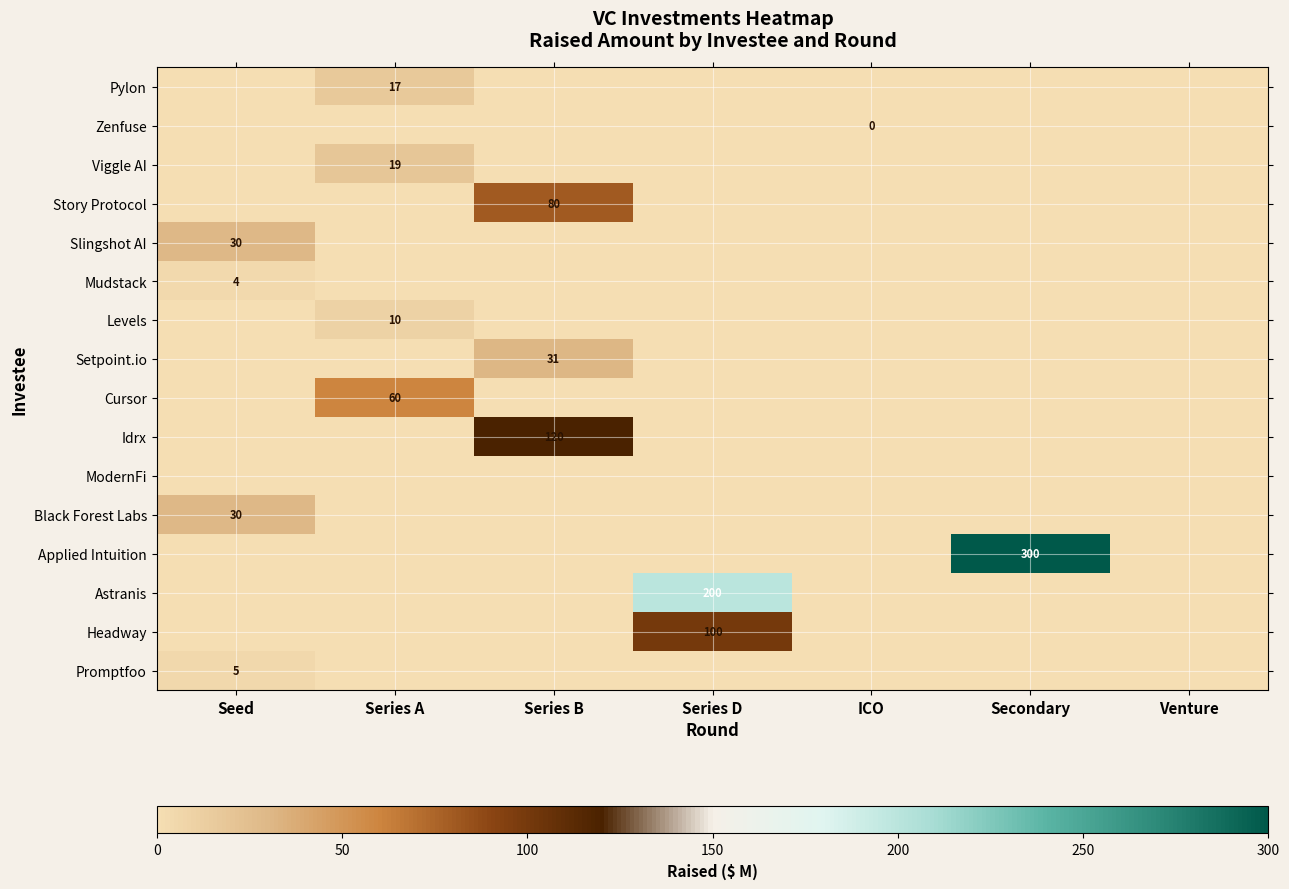

What is the average value of the Setpoint.io series?

4.4